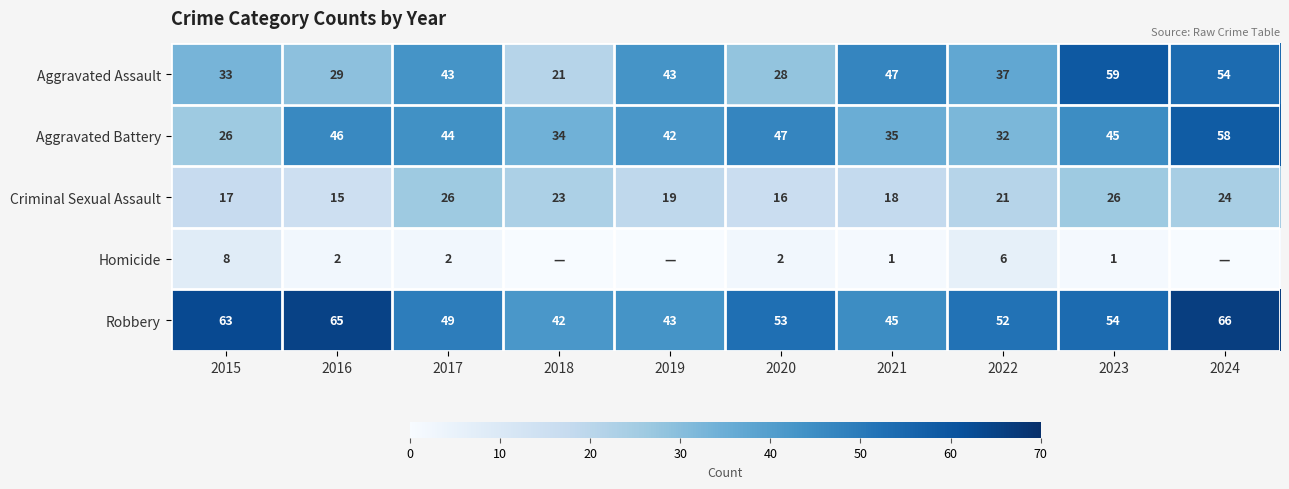

List the labels in order of Aggravated Battery value, smallest first.

2015, 2022, 2018, 2021, 2019, 2017, 2023, 2016, 2020, 2024